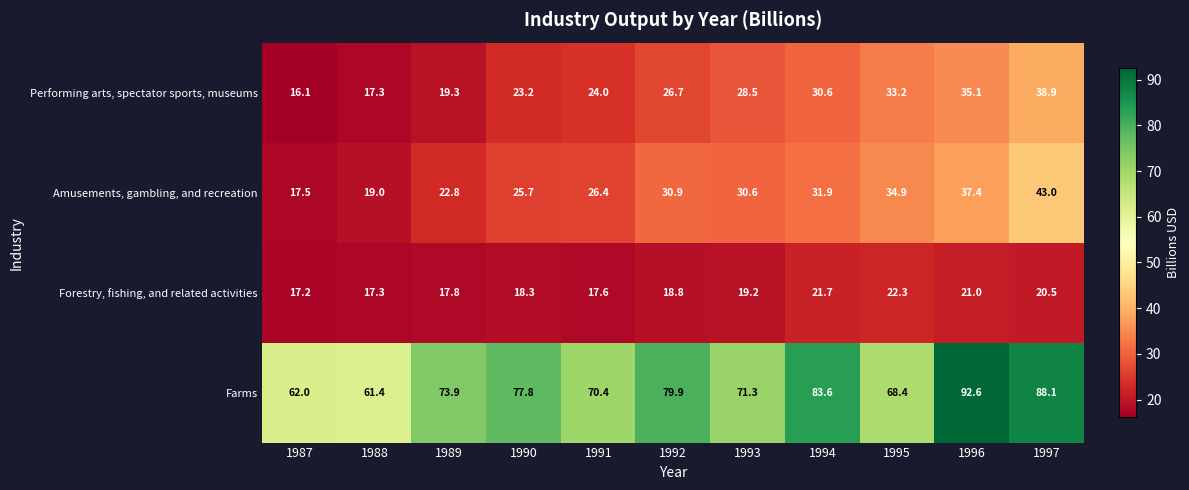

What is the minimum value shown in the chart?

16.1